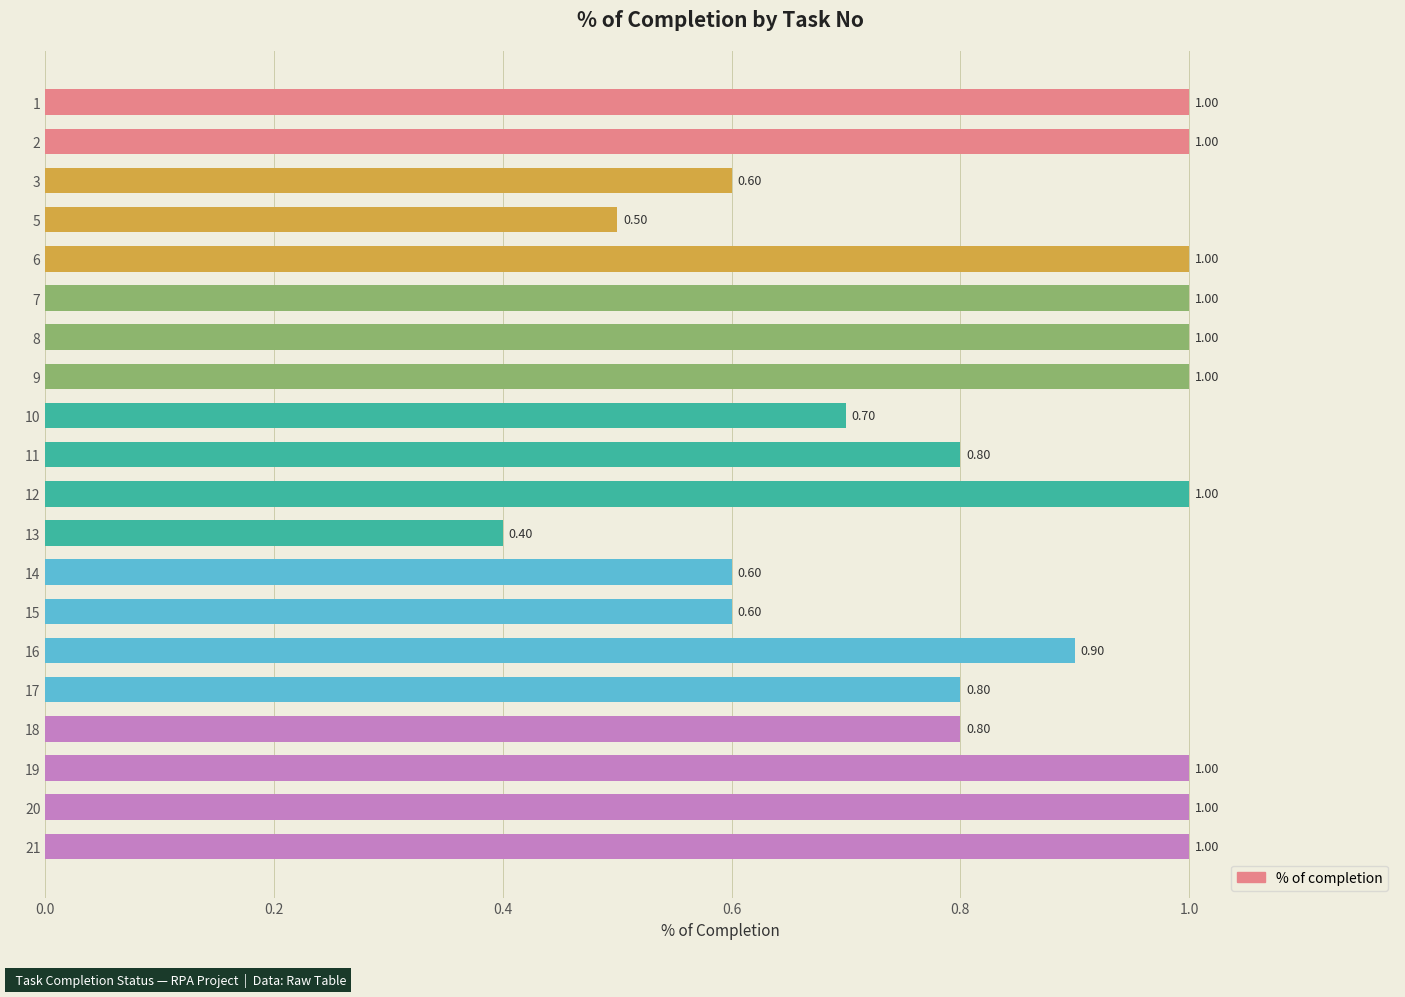

Approximately how many times larger is the value at 11 compared to 21?

0.8